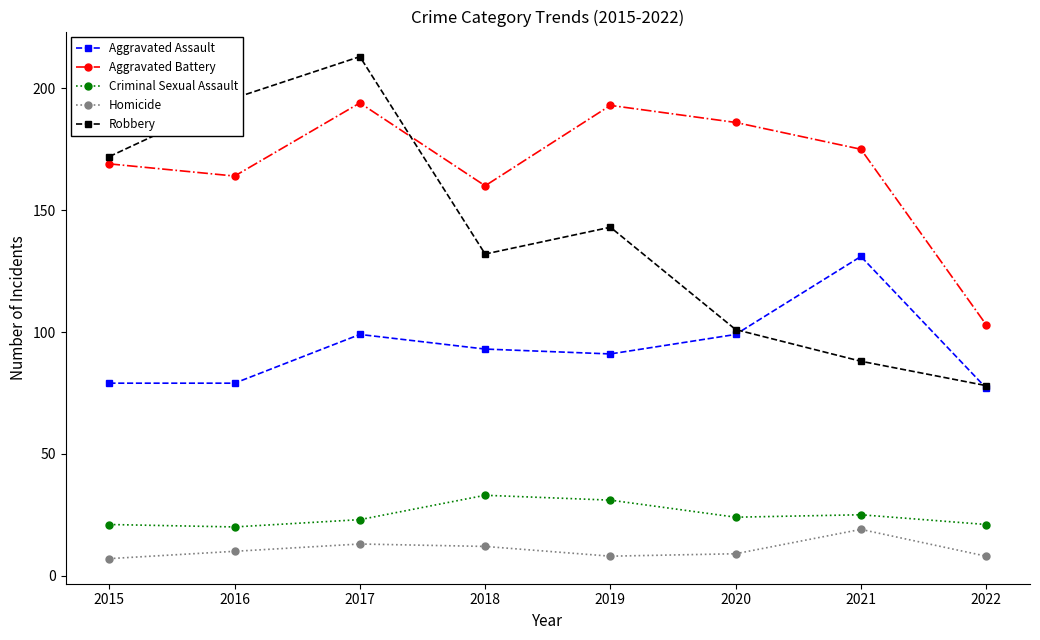

At how many categories does at least one series exceed 199?

1